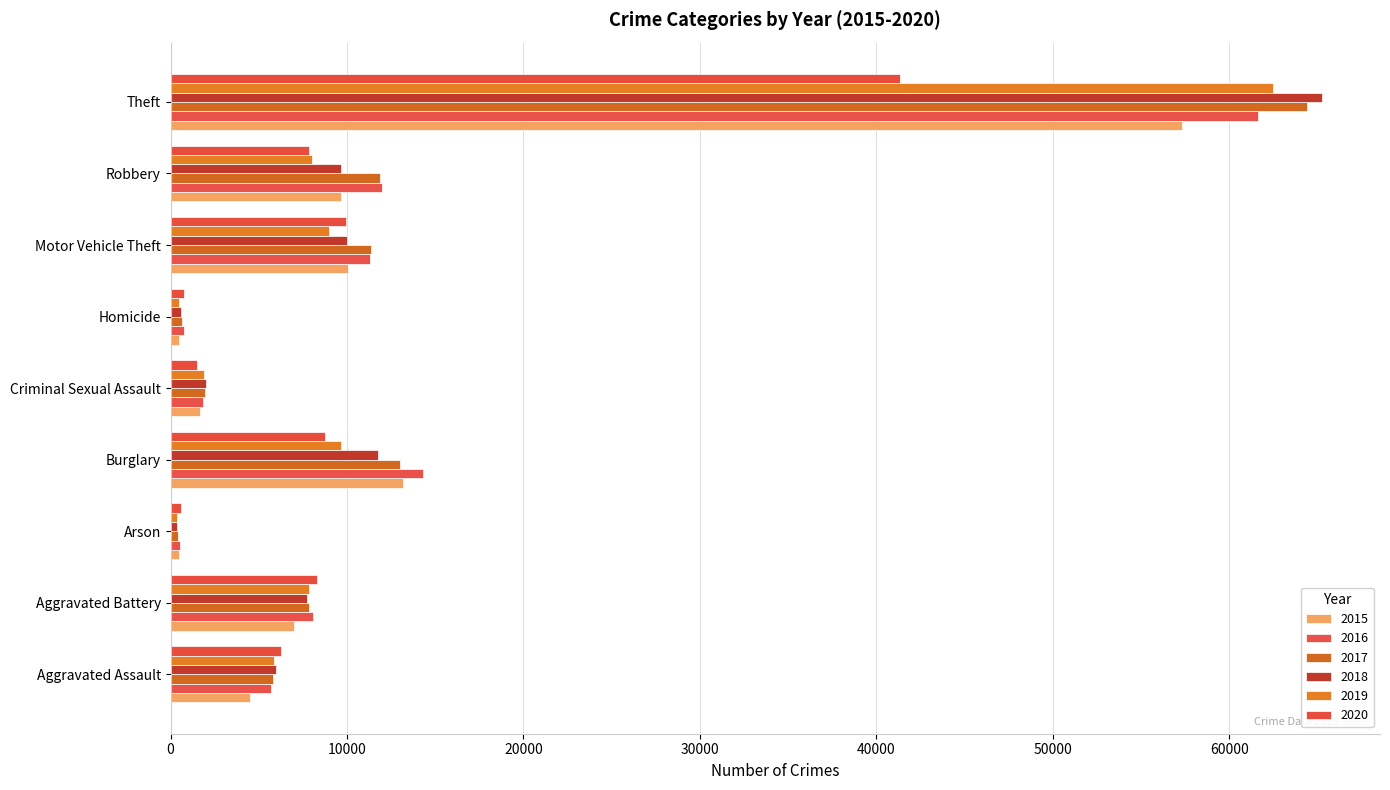

What are all the series names shown in the legend?

2015, 2016, 2017, 2018, 2019, 2020